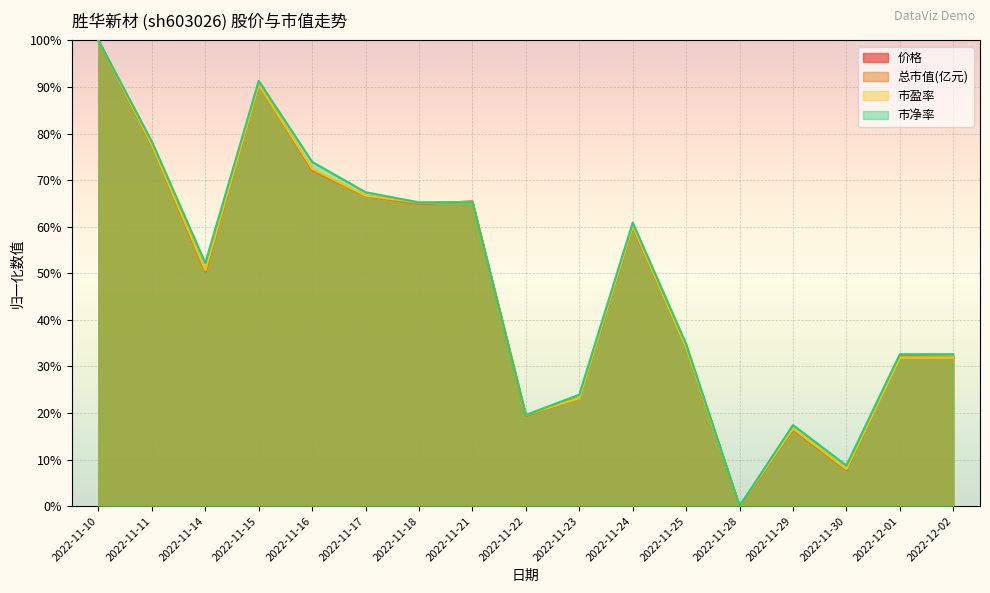

What is the label of the 11th point from the right?

2022-11-18